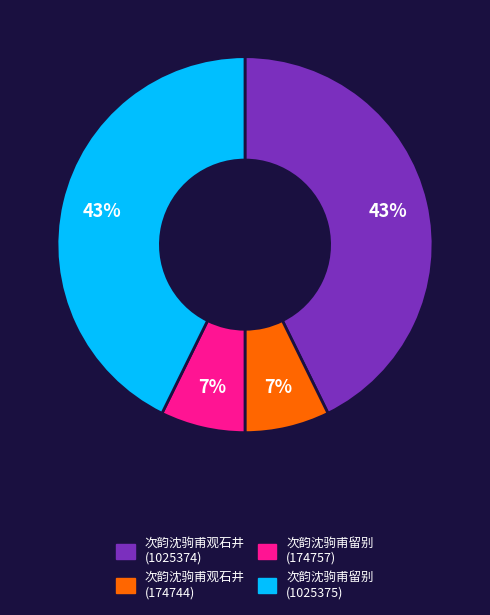

To the nearest percent, what is the average slice percentage?

25%